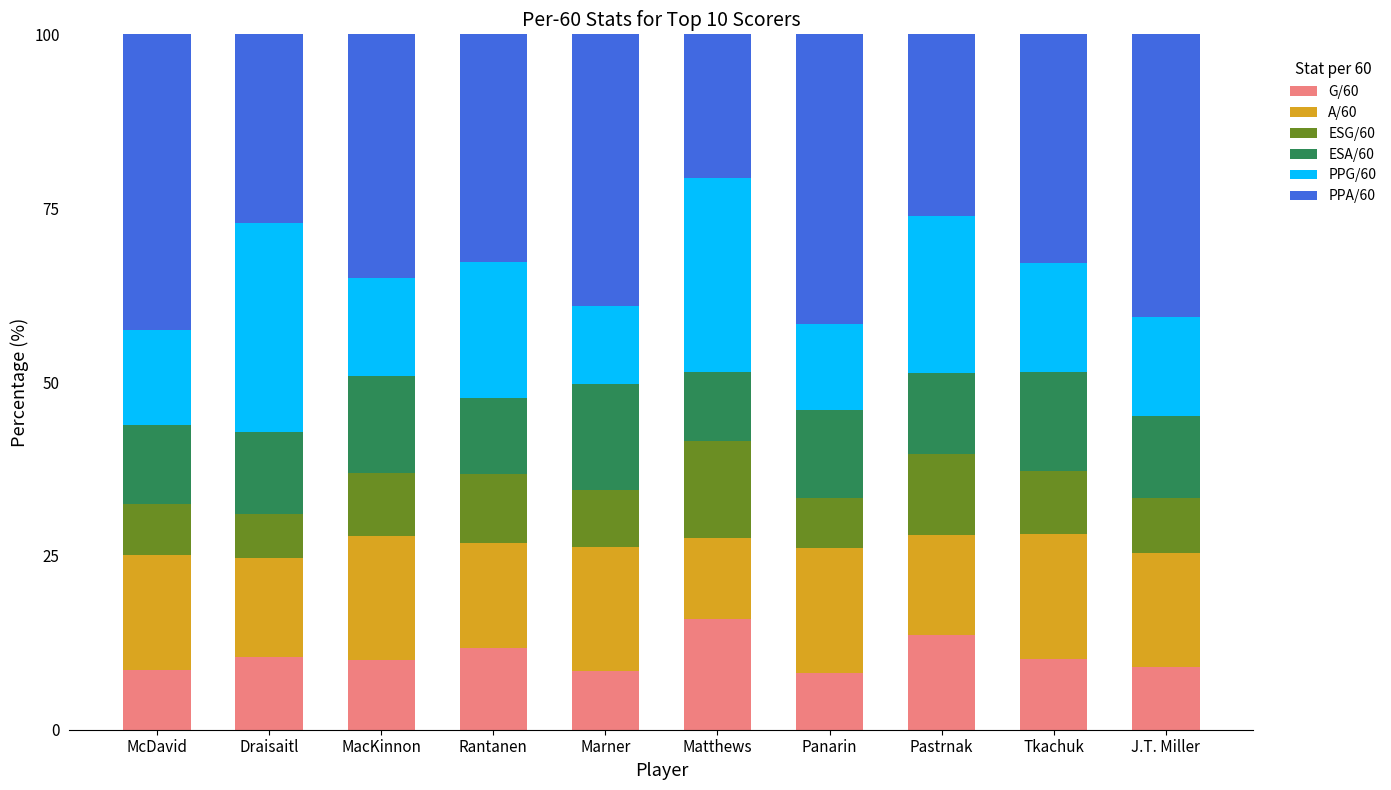

How many distinct data groups are displayed?

6